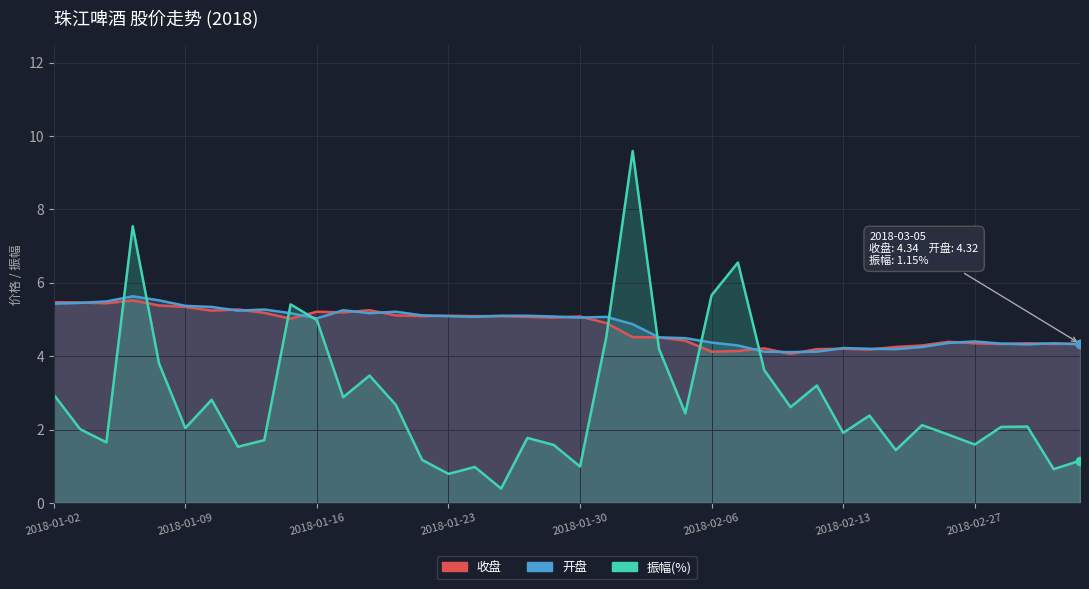

How many interior local peaks does the 振幅(%) series have?

12